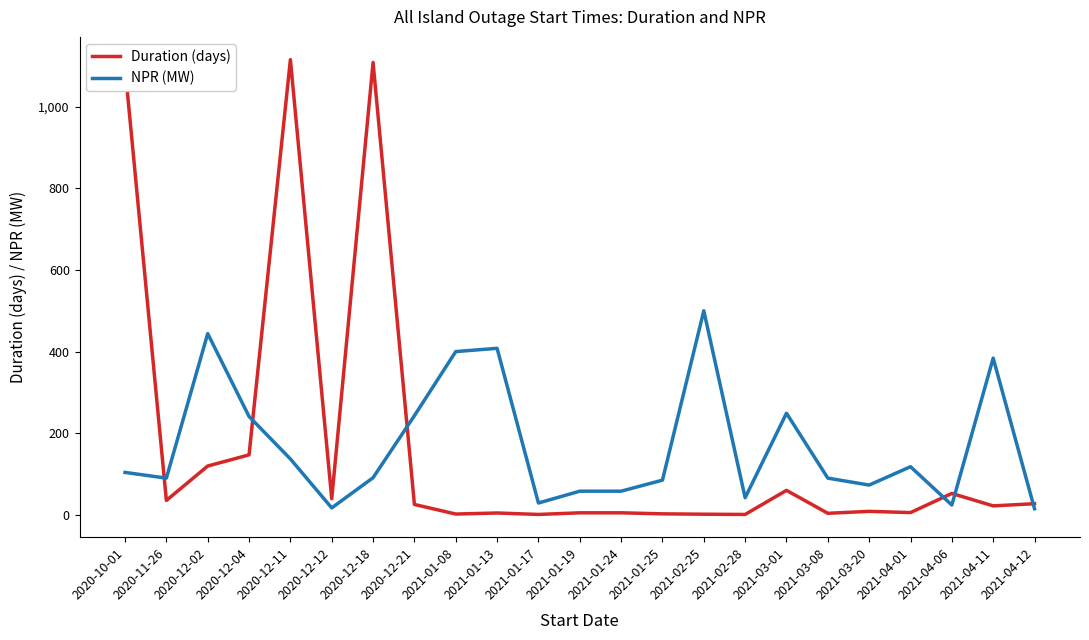

What is the sum of all NPR (MW) values?

3900.0